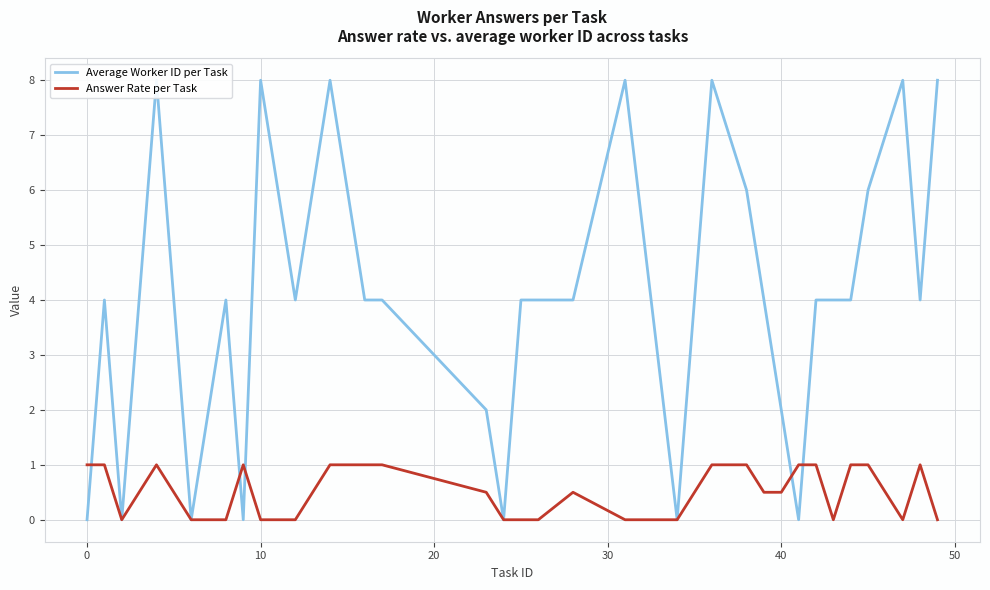

How many positive values does the Answer Rate per Task series have?

18